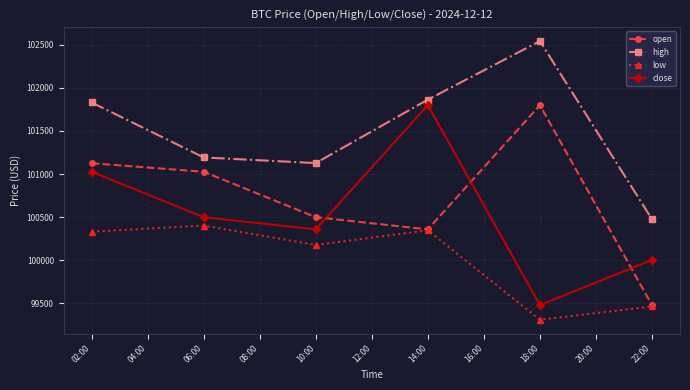

Does the chart have visible grid lines?

Yes